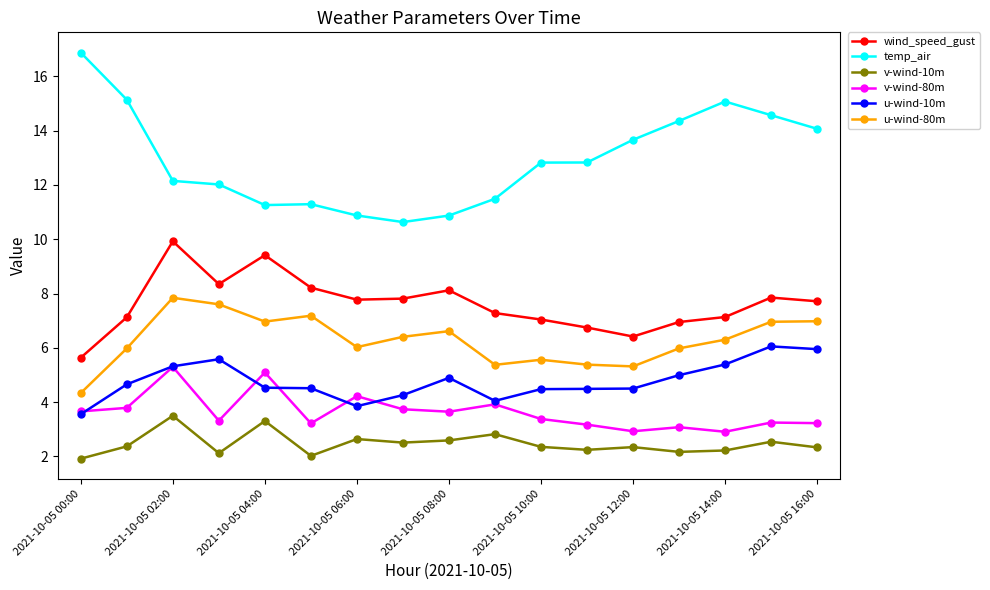

What is the difference between the maximum and minimum values in the u-wind-10m series?

2.5